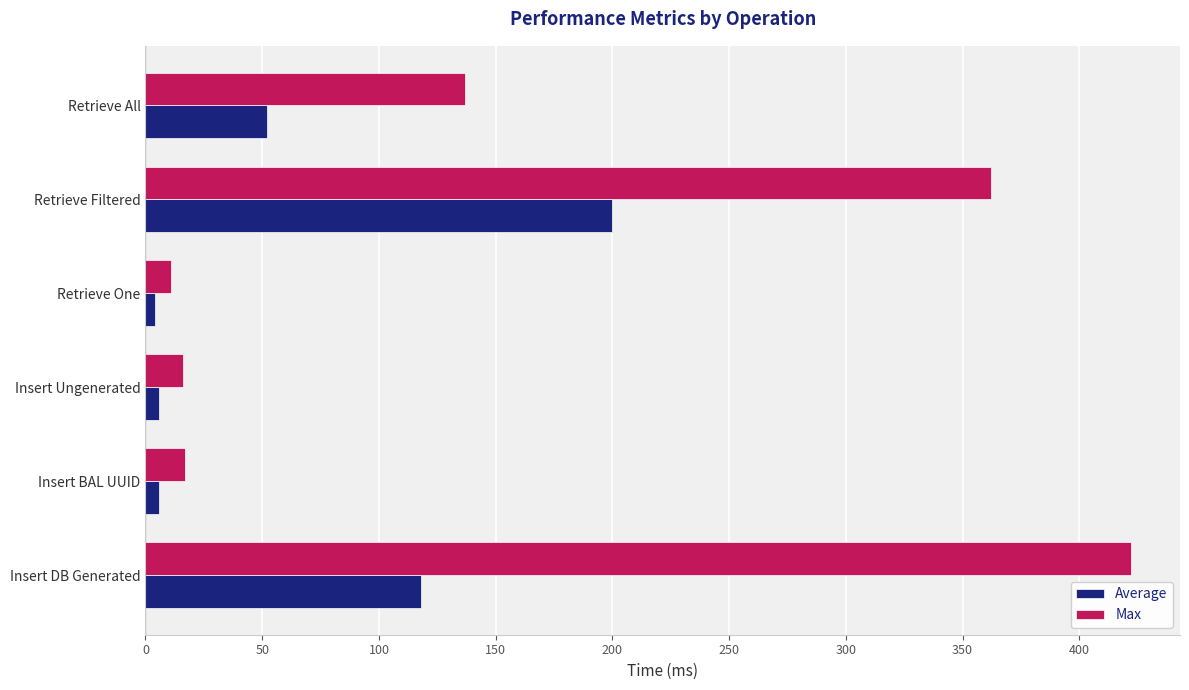

Rank the series by their average value, from highest to lowest.

Max, Average